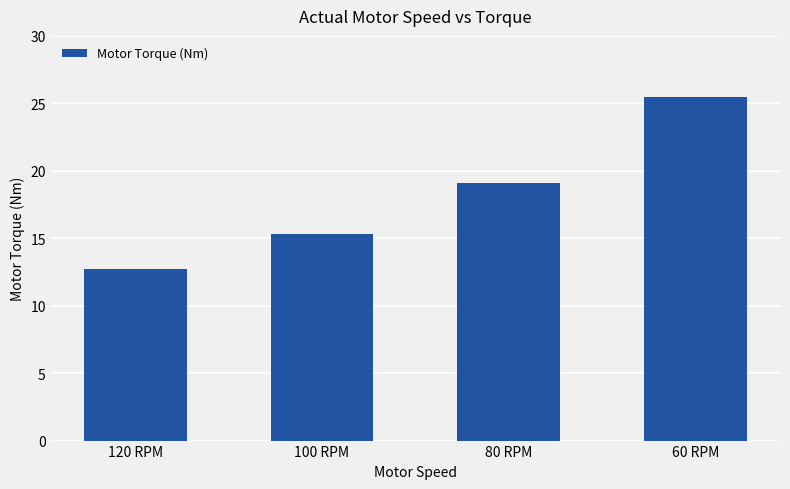

What is the maximum value shown in the chart?

25.5